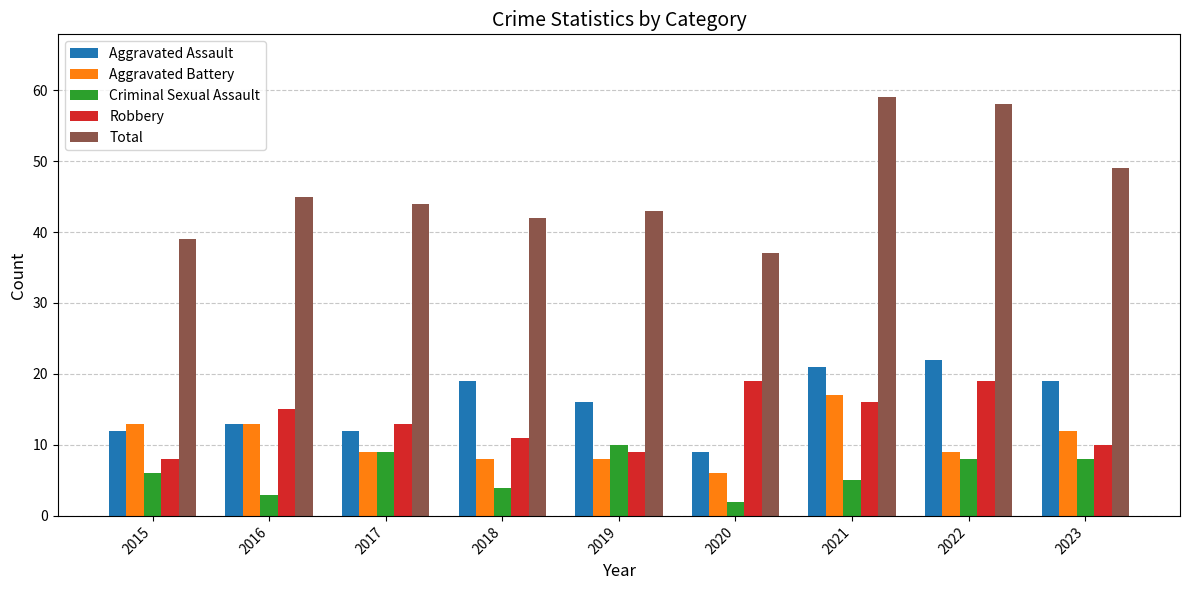

The Aggravated Battery series shows 20 at 2016. True or false?

False